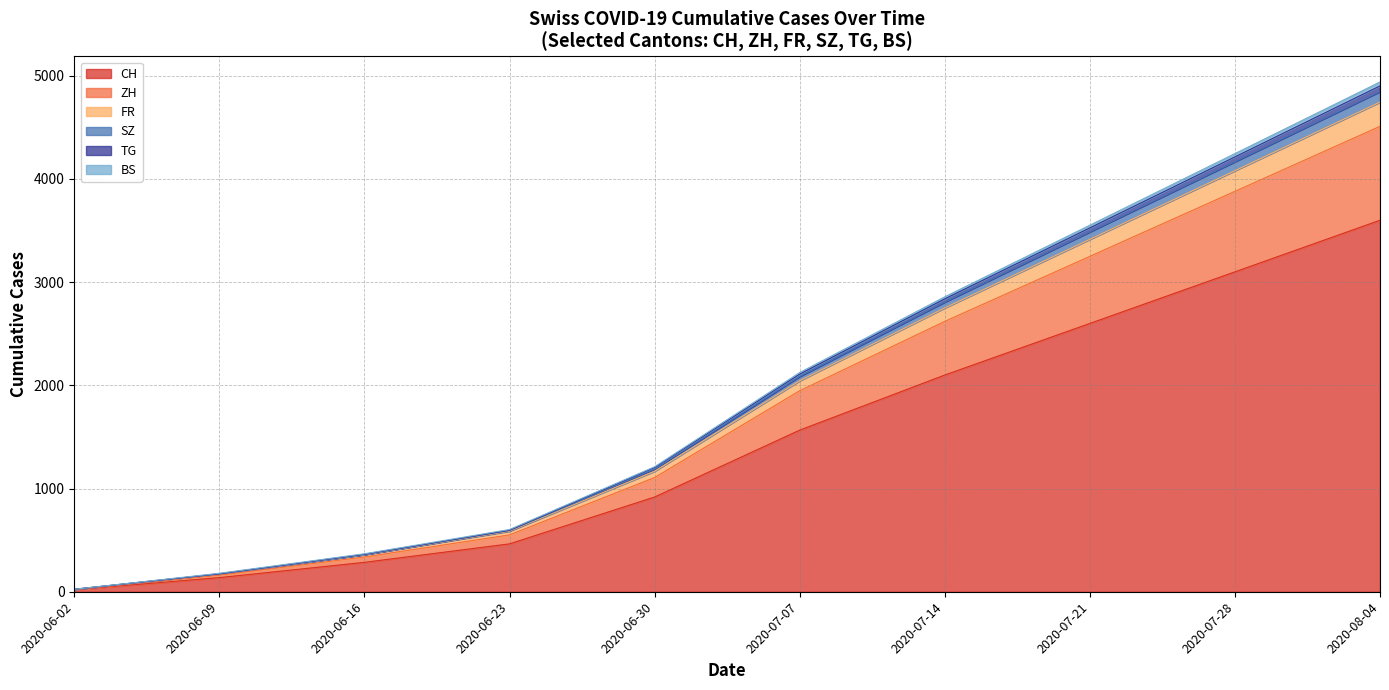

At which label does BS reach its peak?

2020-08-04